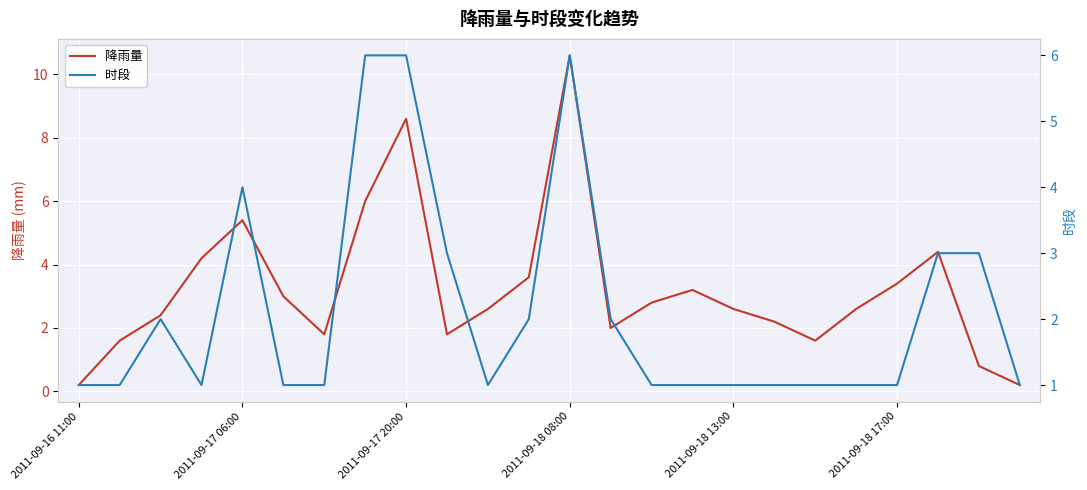

Rank the series at 13 from lowest to highest value.

降雨量, 时段